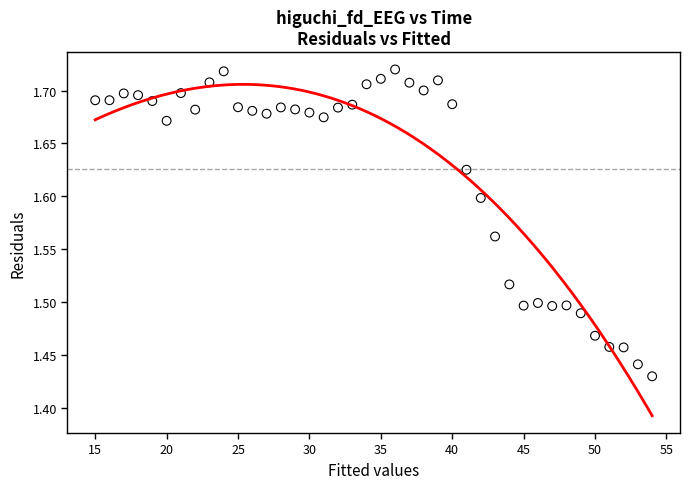

What is the range of Y values (max minus min)?

0.3